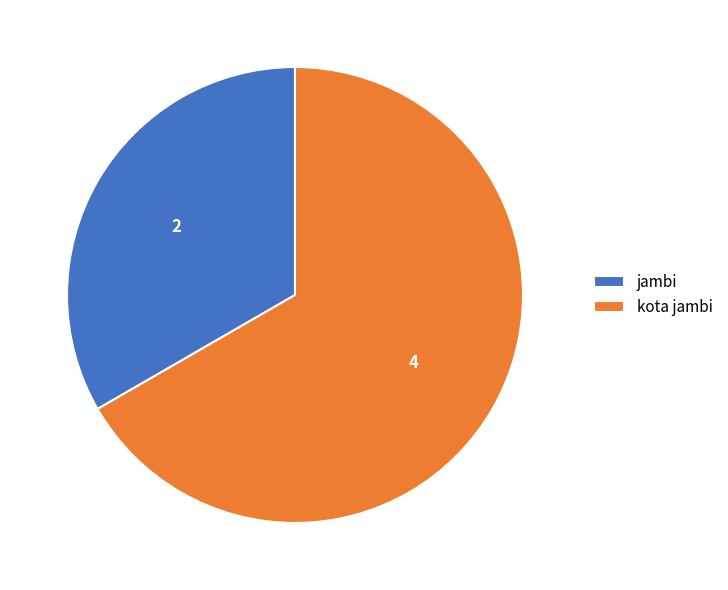

Combined, do kota jambi and jambi account for over 50%?

Yes